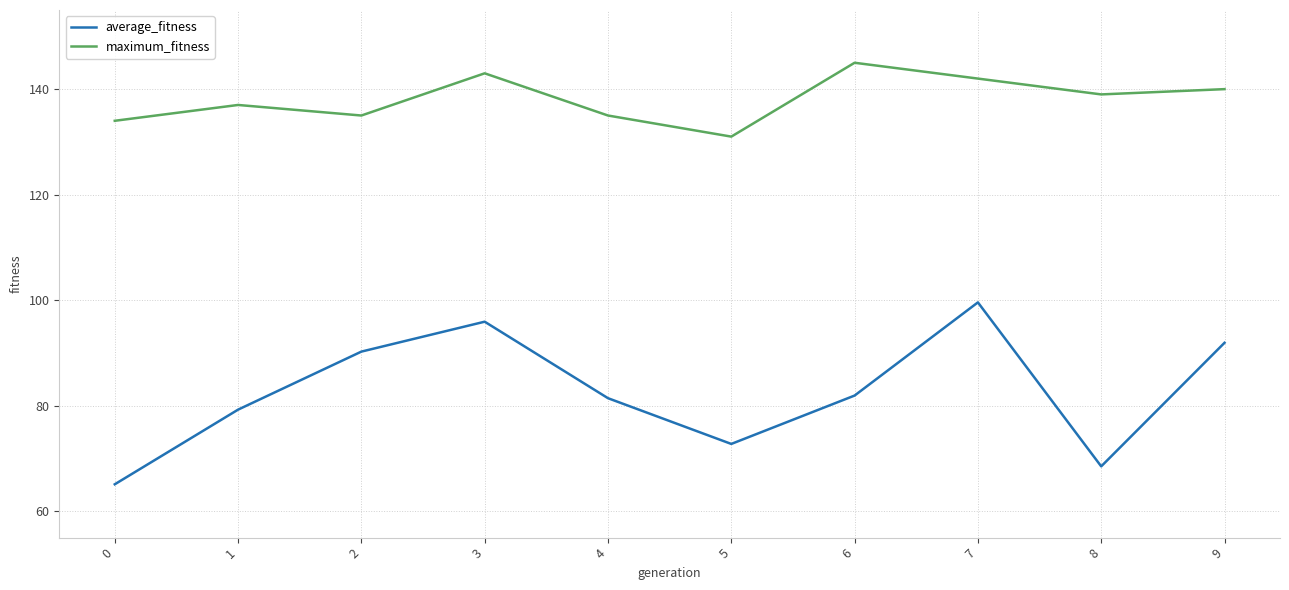

True or false: maximum_fitness has more than 1 points higher than both neighbors.

True